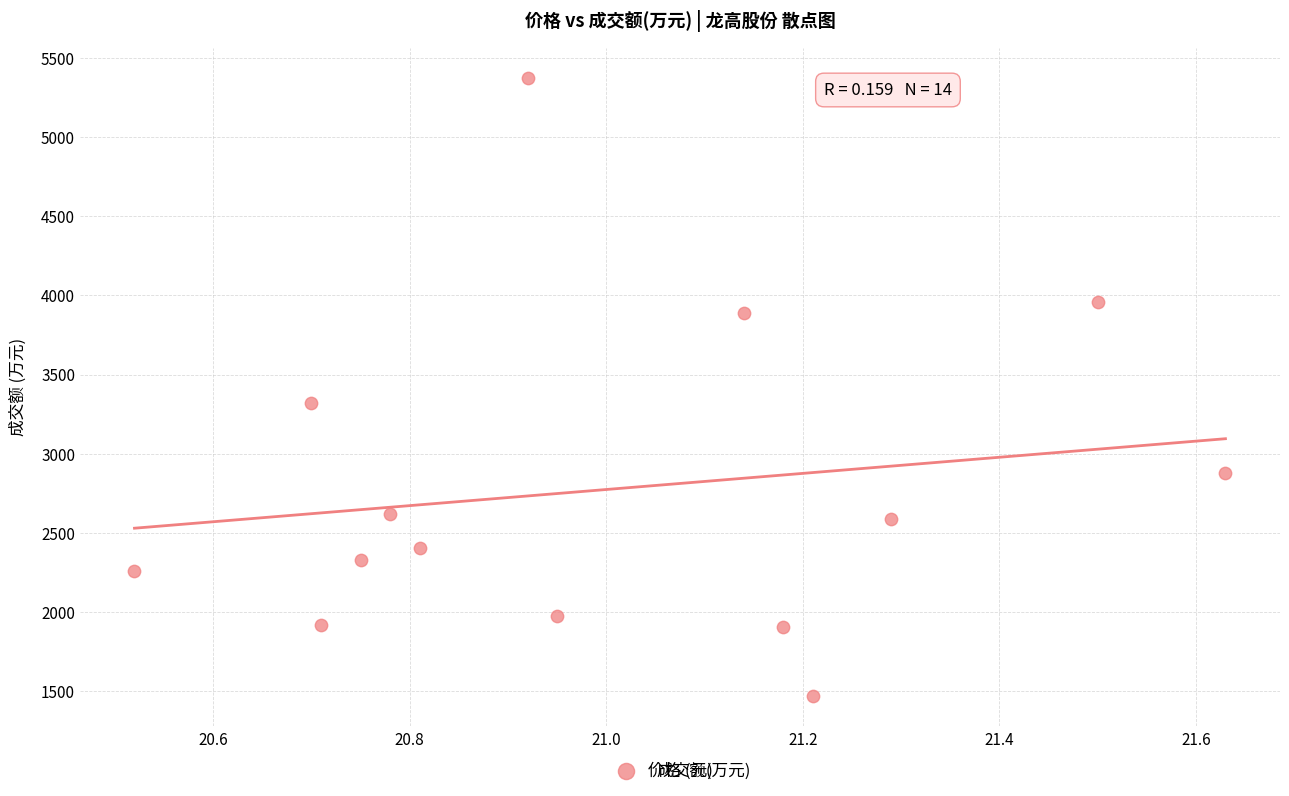

What is the range of Y values (max minus min)?

3899